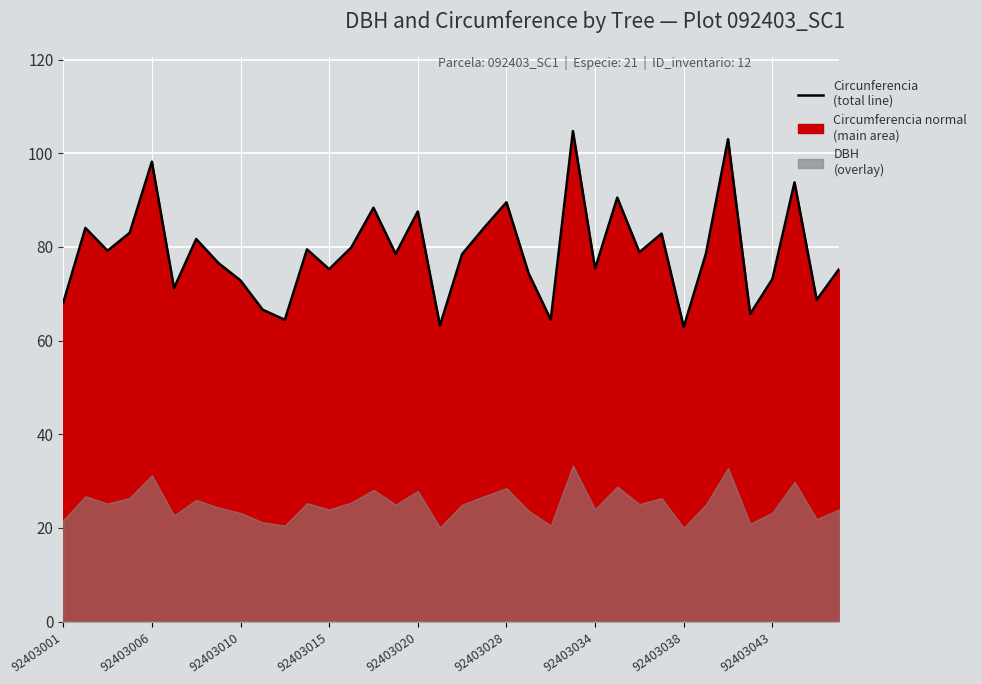

How many lines are shown in the chart?

1